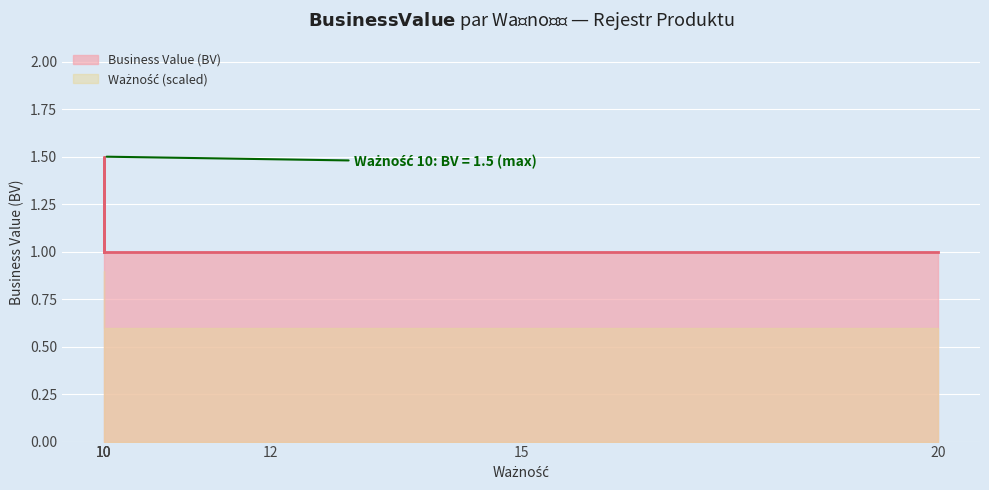

True or false: there are more than 2 points higher than both neighbors.

False